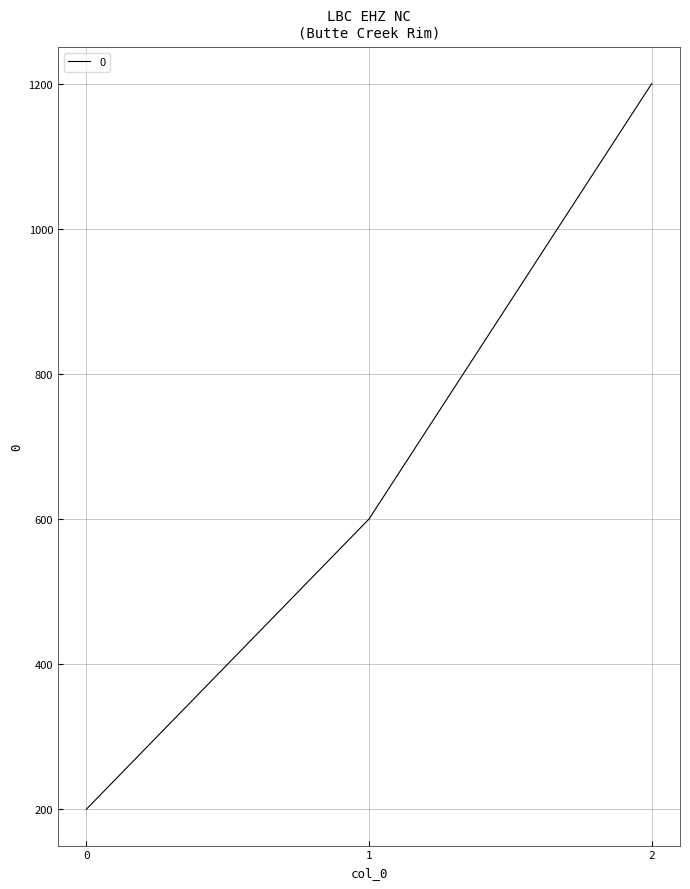

Which has a higher value, 1 or 2?

2